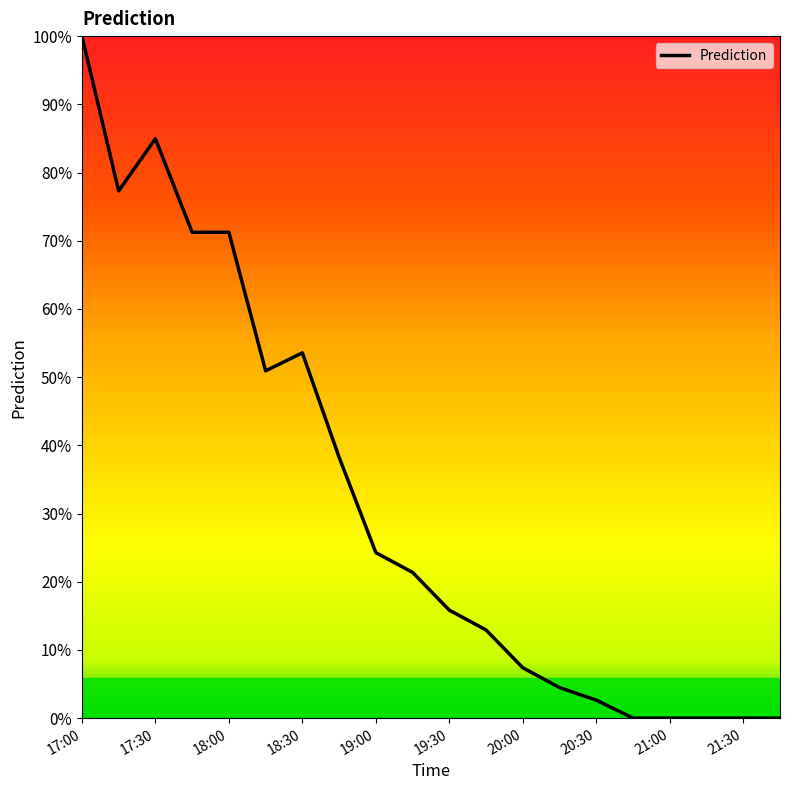

At which category does the data reach its first local peak?

17:30